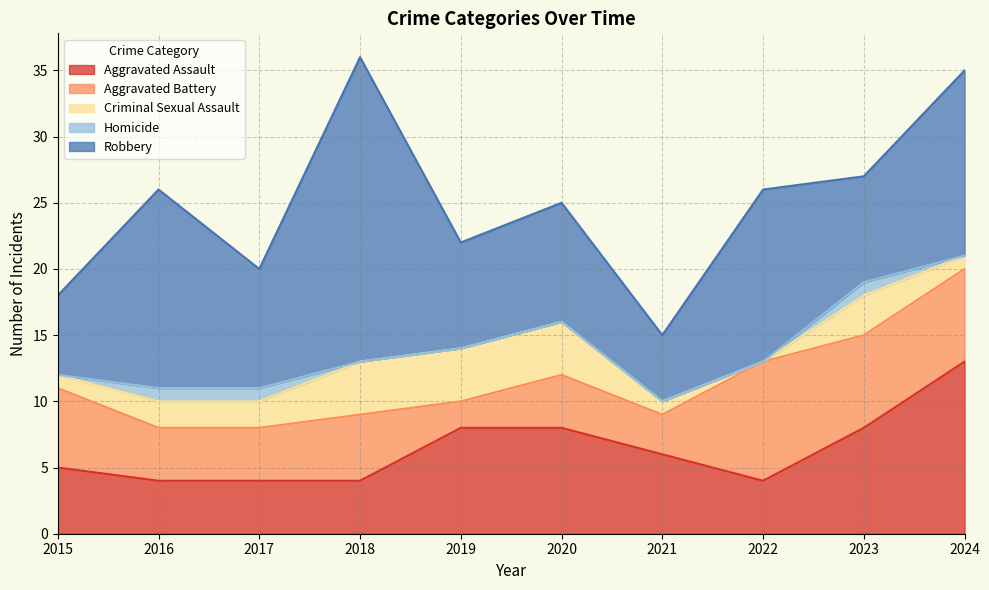

How many times do Aggravated Battery and Aggravated Assault cross each other?

3